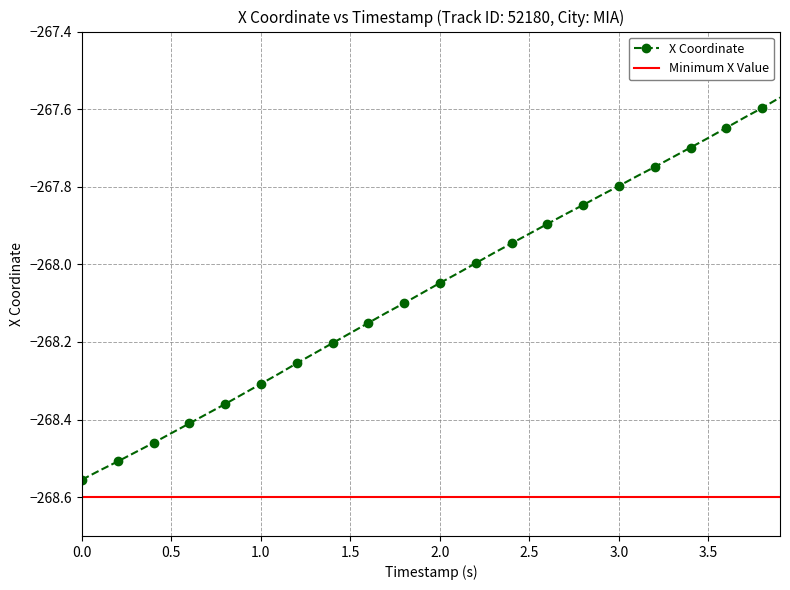

Which series has the widest spread of values?

X Coordinate